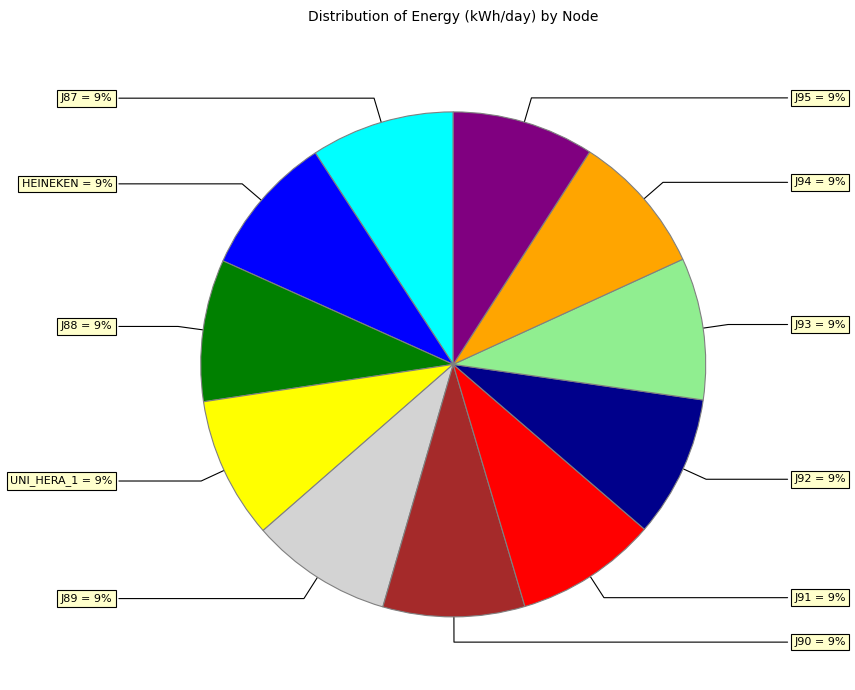

Approximately how many times larger is the value at J94 compared to UNI_HERA_1?

1.0